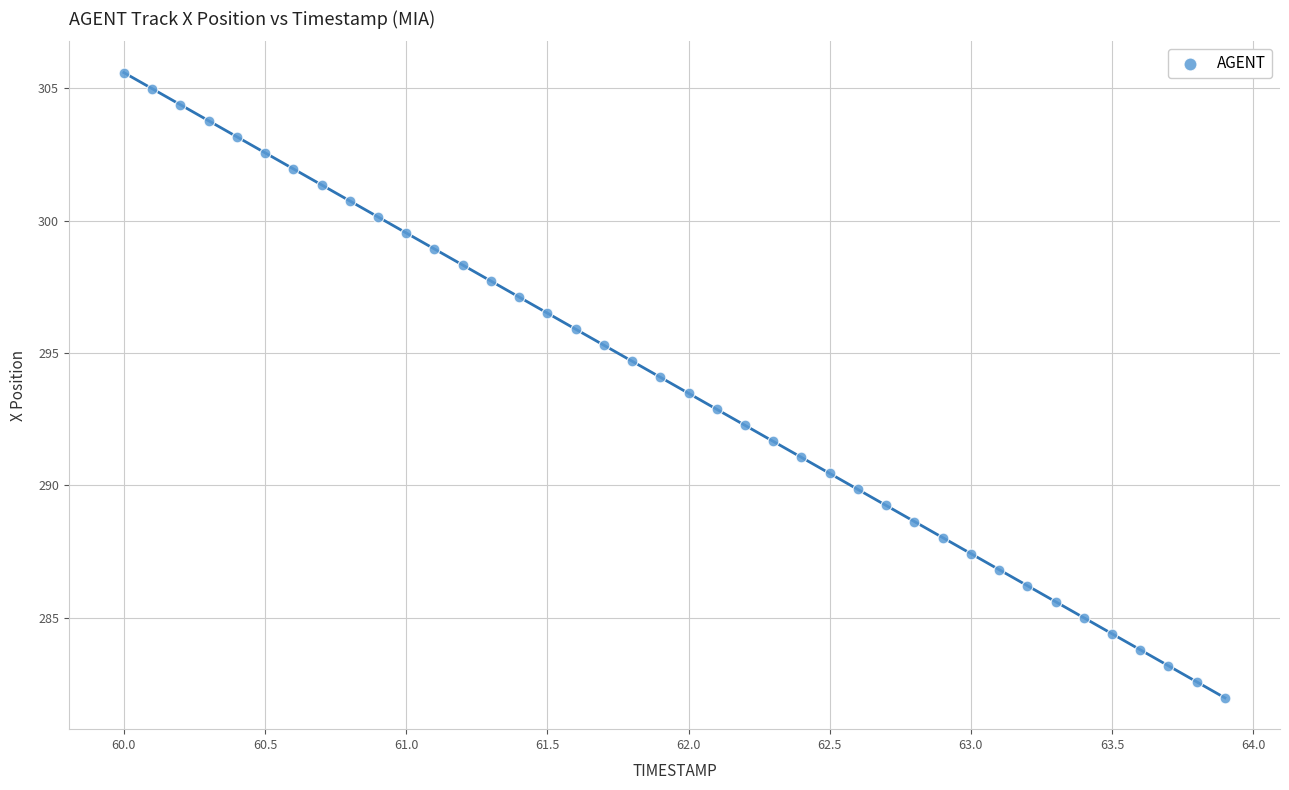

What is the range of Y values (max minus min)?

23.6